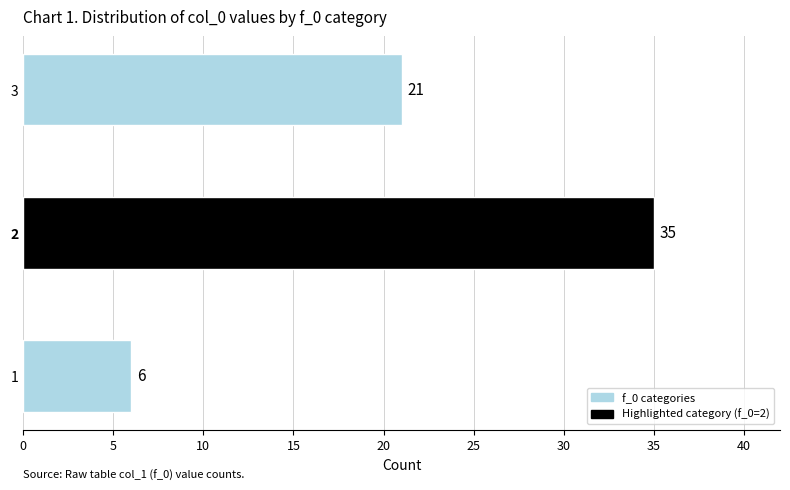

What is the difference between the second highest and minimum values?

15